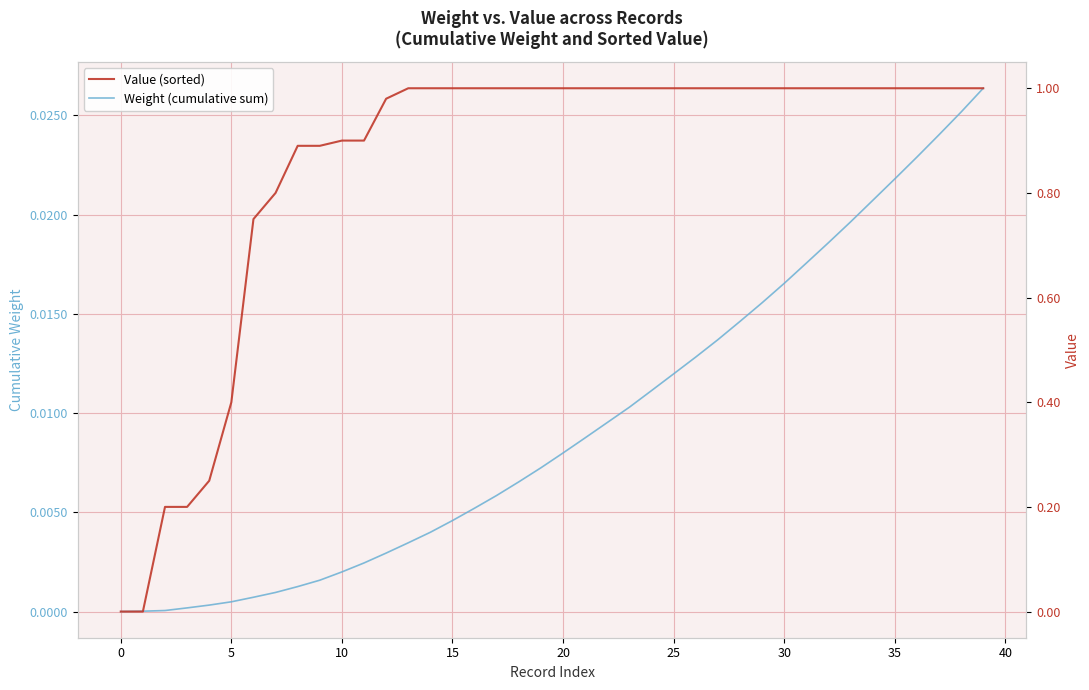

At which category is the sum across all series the highest?

39